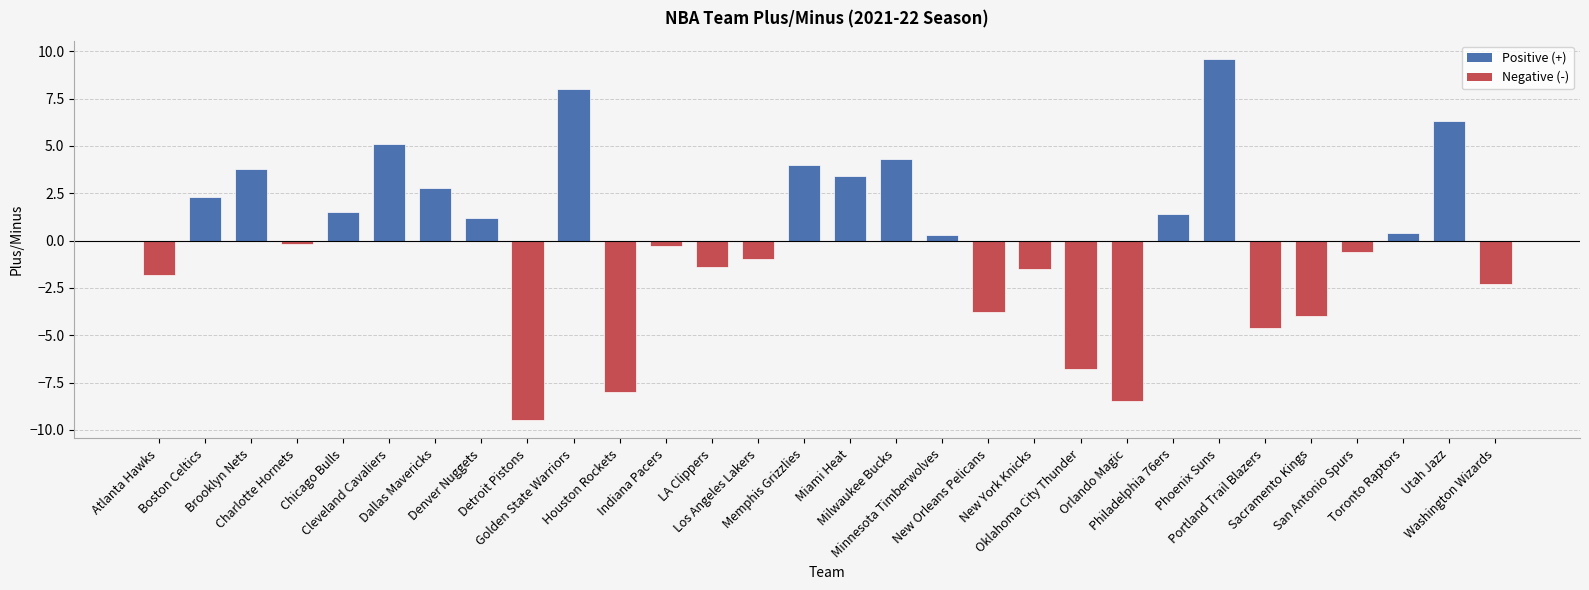

Which category has the highest value across all series?

Phoenix Suns